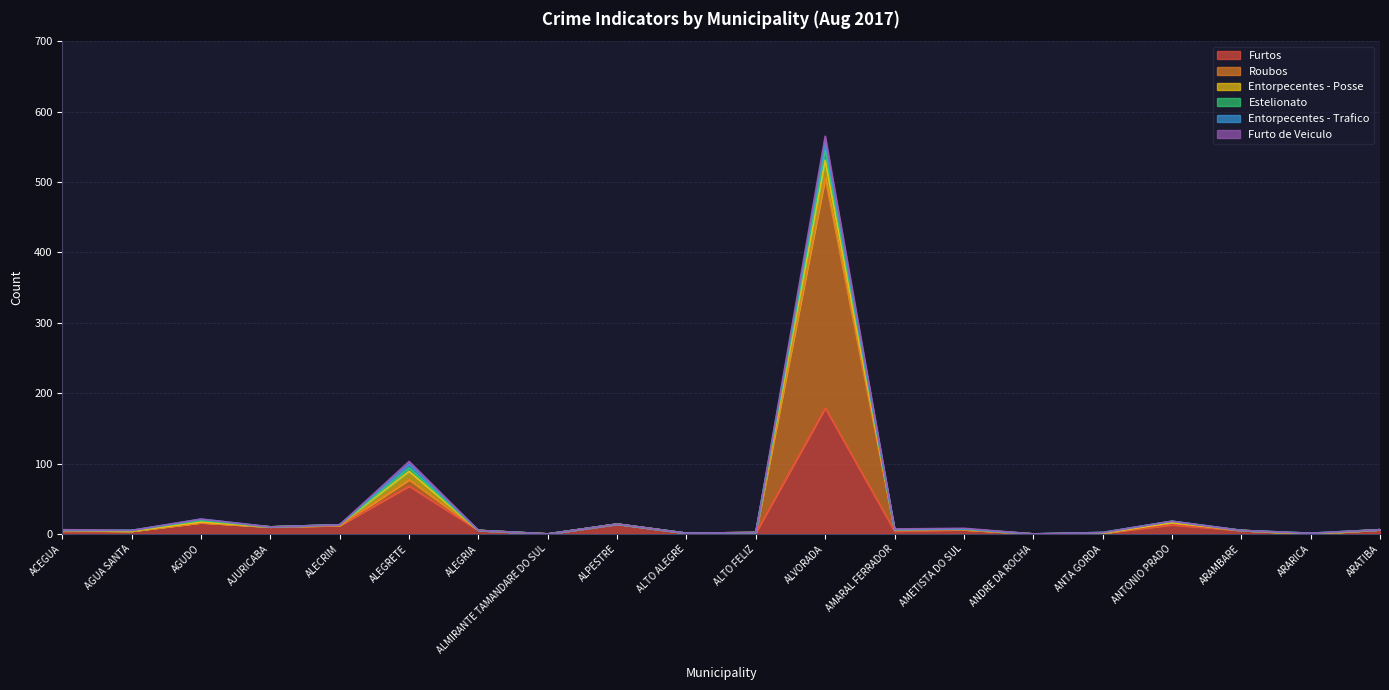

Does the chart display data point markers on the line(s)?

No